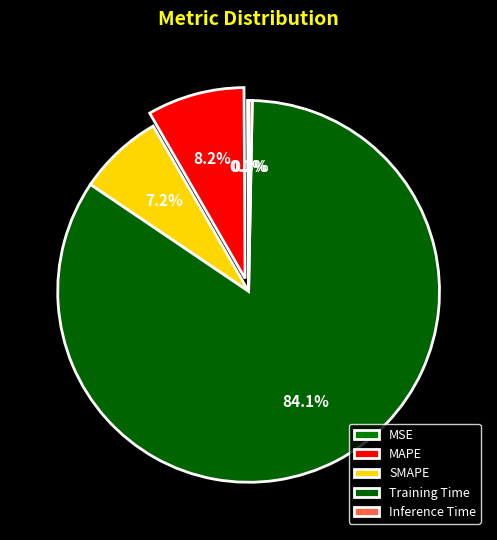

Which slice is the largest?

Training Time